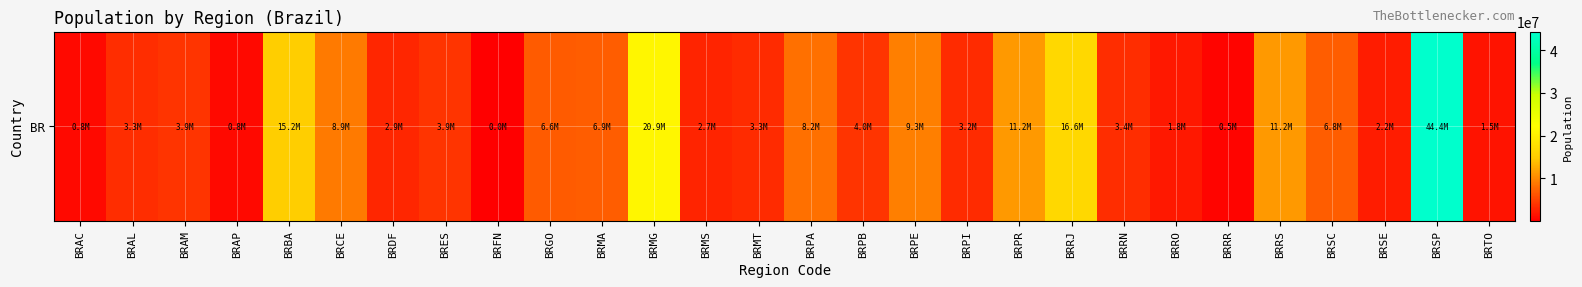

What is the ratio of the value at BRRR to the value at BRES?

0.1